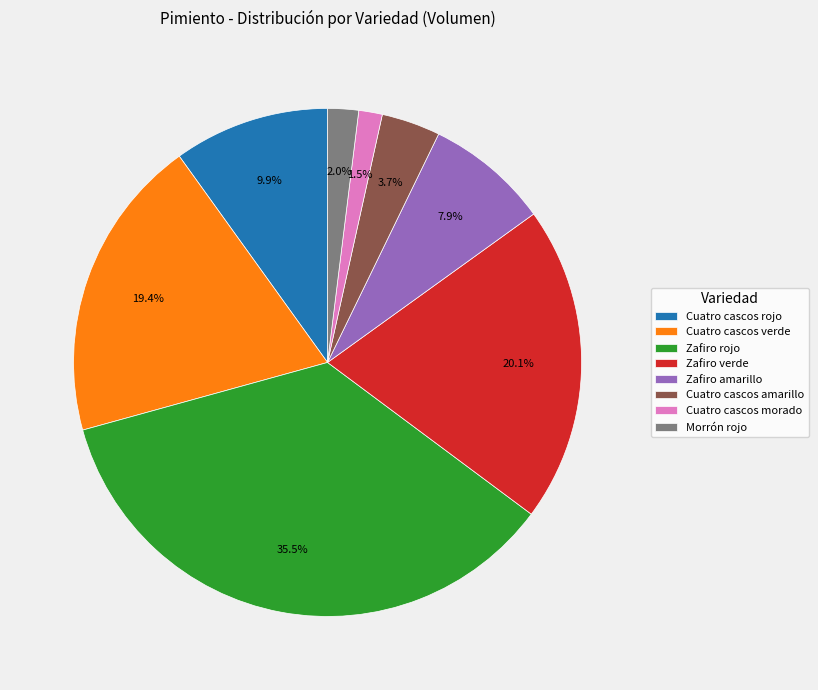

To the nearest percent, what is the difference between the largest and smallest slice percentages?

34%